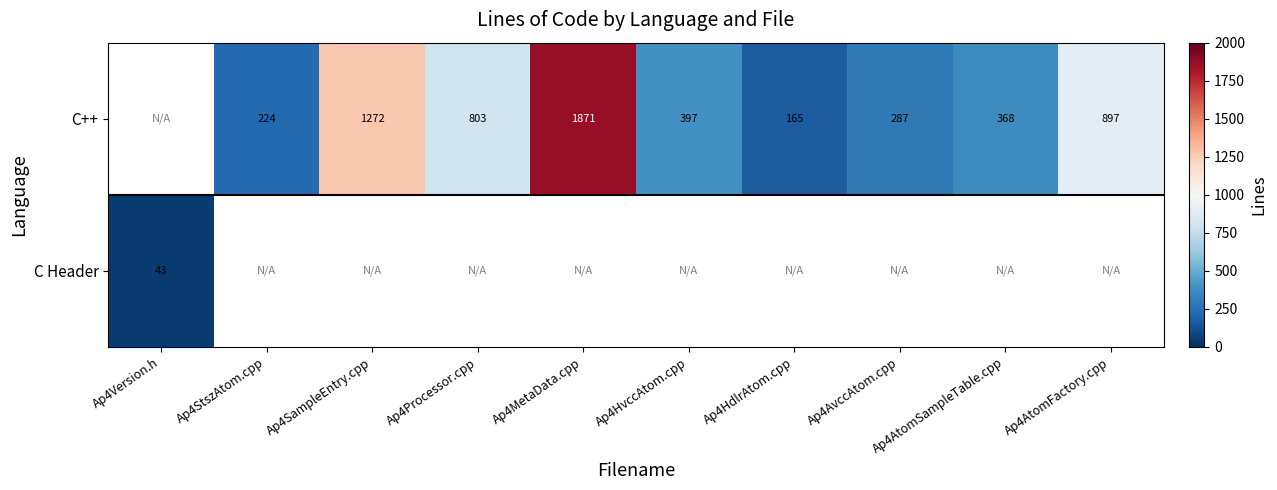

What is the maximum value shown in the chart?

1871.0